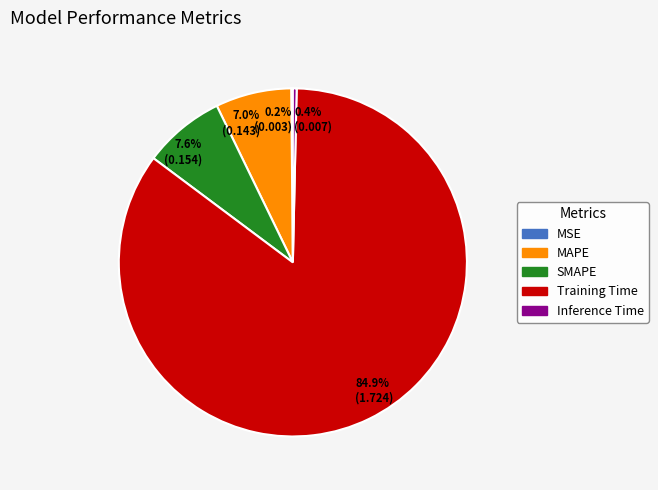

Which slice is the largest?

Training Time